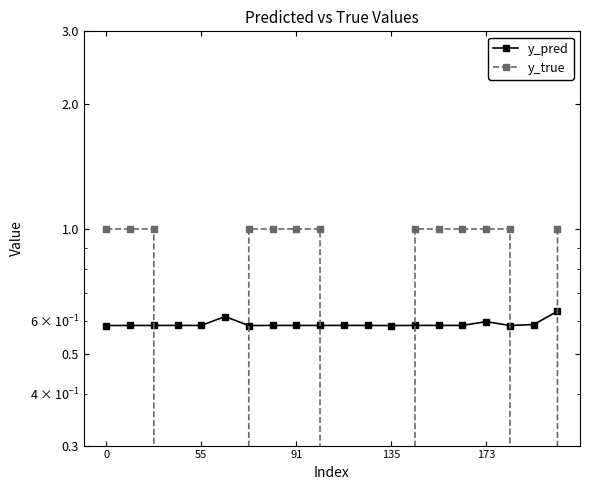

Is it true that y_pred equals 0.3 at 15?

False